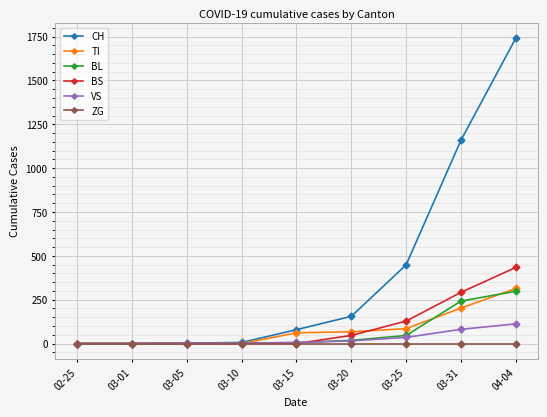

Is this an area chart (filled region under the line)?

No